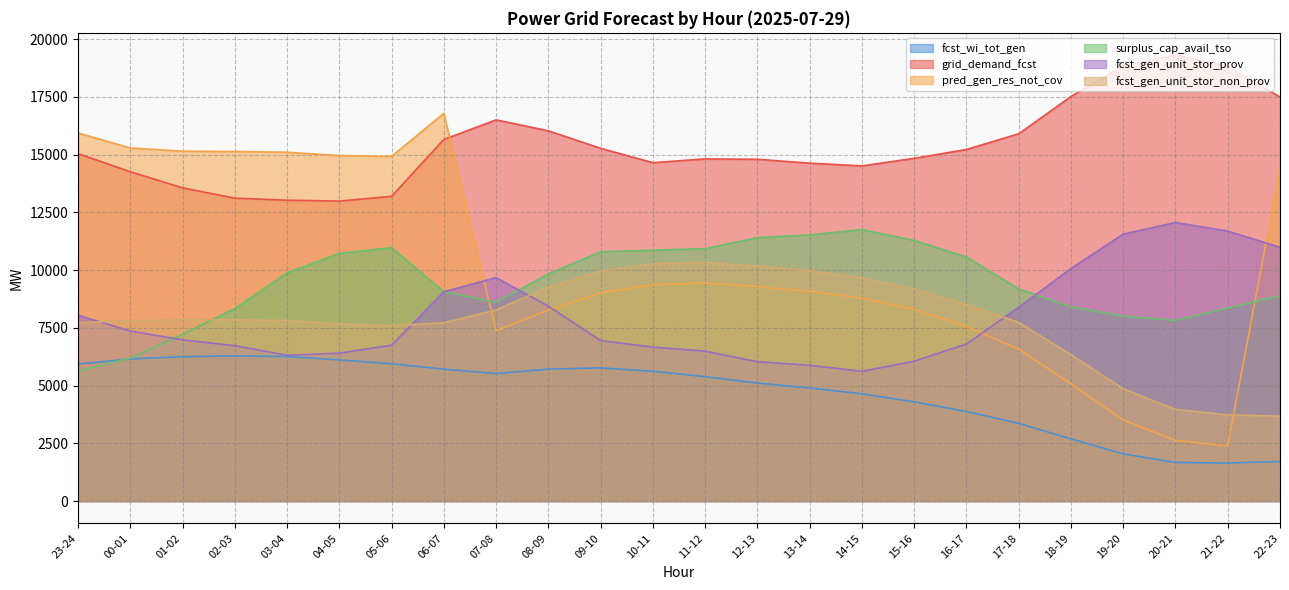

How many data points in fcst_wi_tot_gen are less than 5522?

12